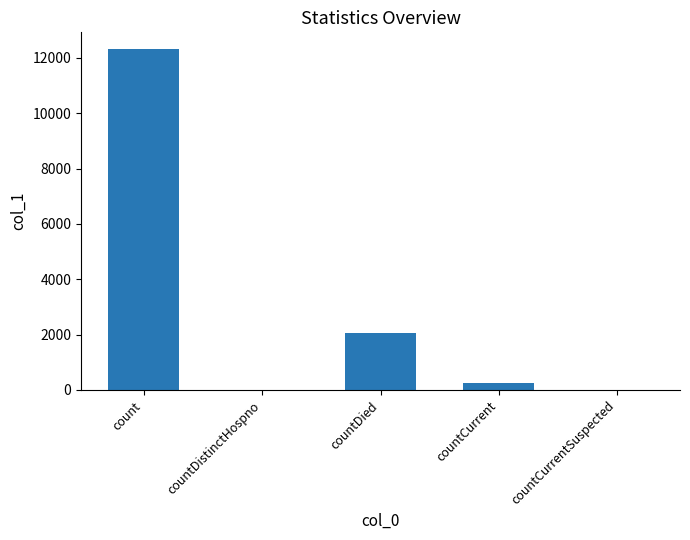

The chart shows a value of 242 at countCurrent. True or false?

True